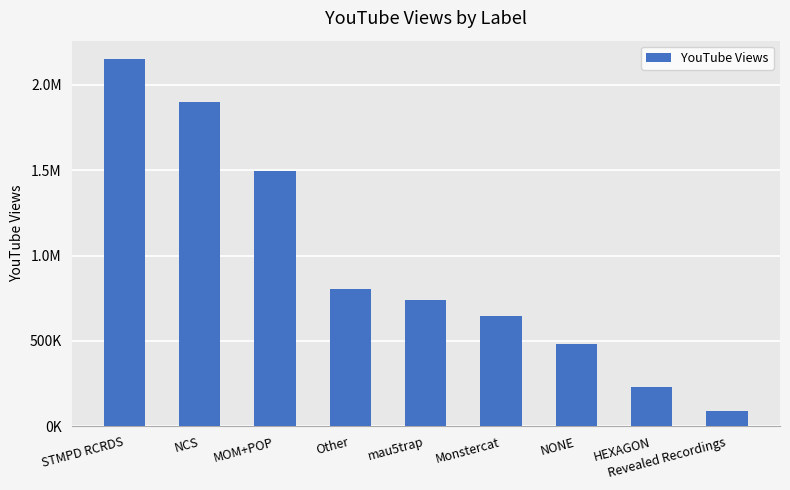

Rank the categories by value from highest to lowest.

STMPD RCRDS, NCS, MOM+POP, Other, mau5trap, Monstercat, NONE, HEXAGON, Revealed Recordings